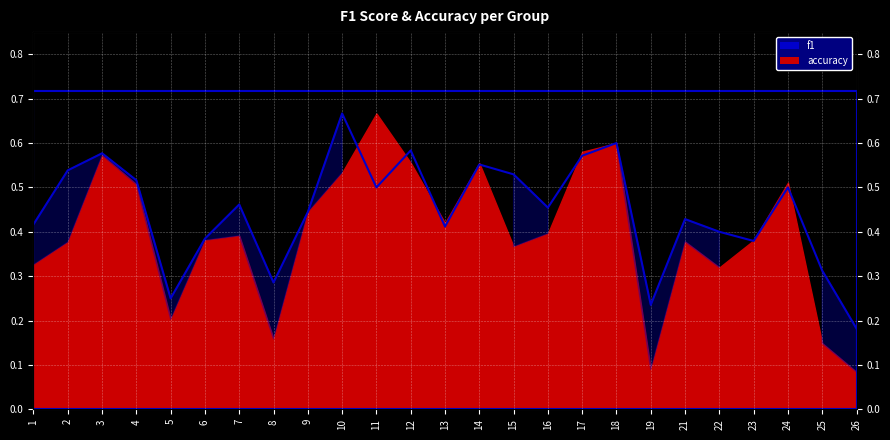

List the labels in order of value, smallest first.

26, 19, 5, 8, 25, 23, 6, 22, 13, 1, 21, 9, 16, 7, 11, 24, 4, 15, 2, 14, 17, 3, 12, 18, 10